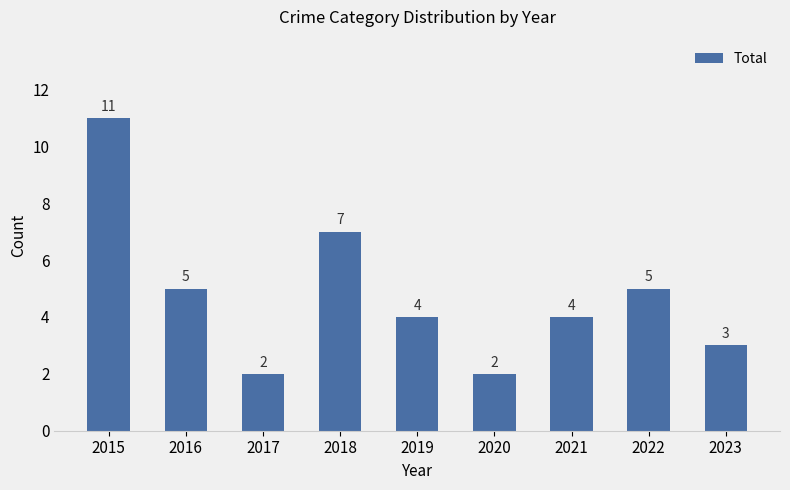

What is the change in value from 2019 to 2023?

-1